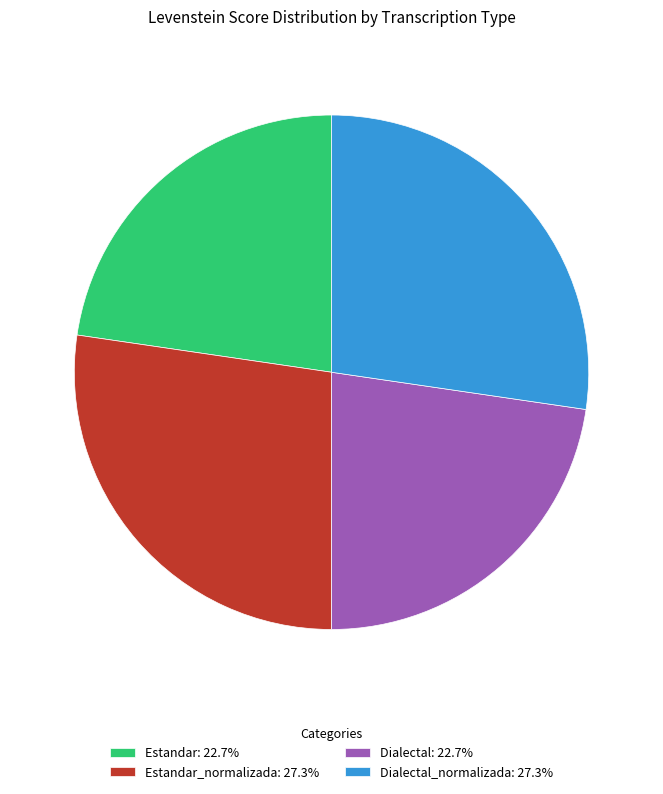

Count the number of slices in the pie.

4